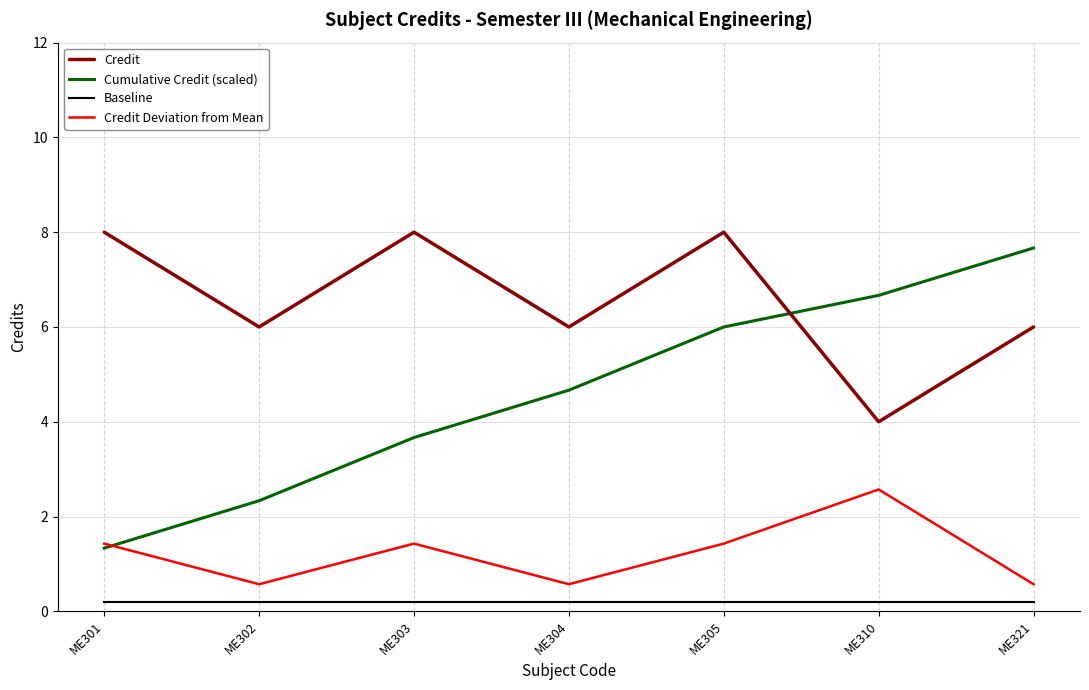

Count the Credit Deviation from Mean values in the range 0 to 1.

3